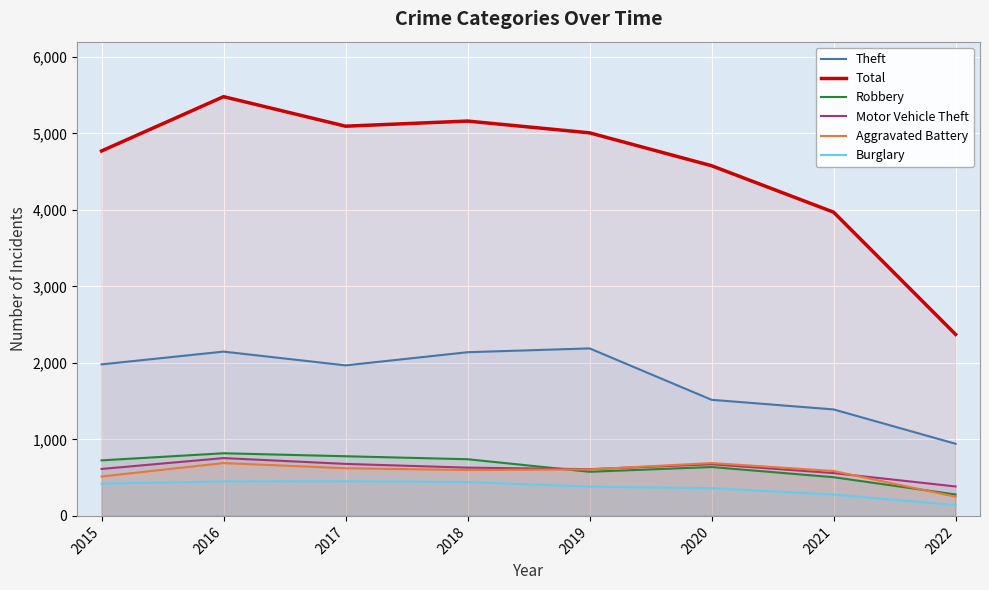

The Total series shows 4578 at 2020. True or false?

True